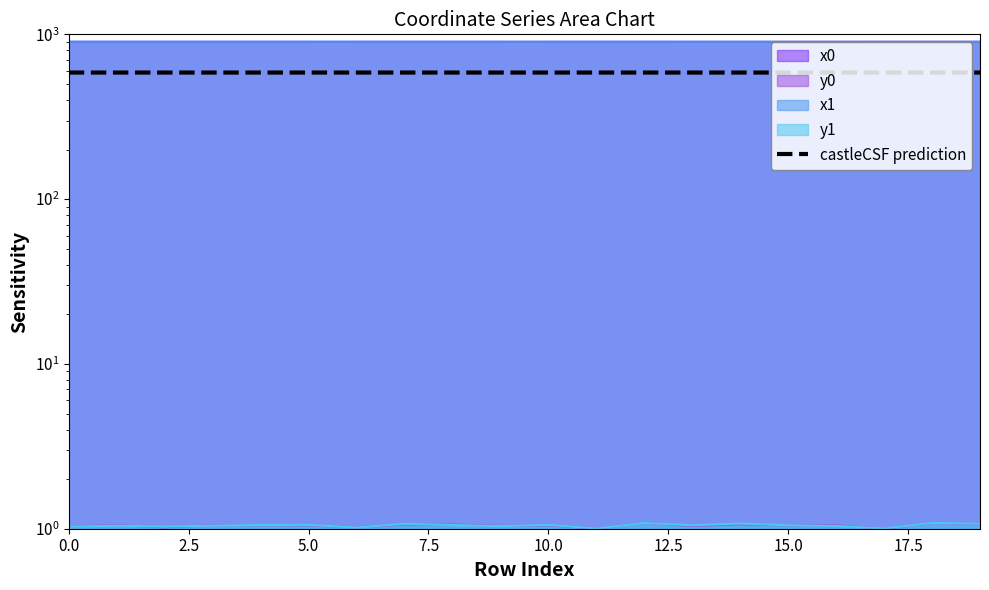

What position from the left is 17.5?

8